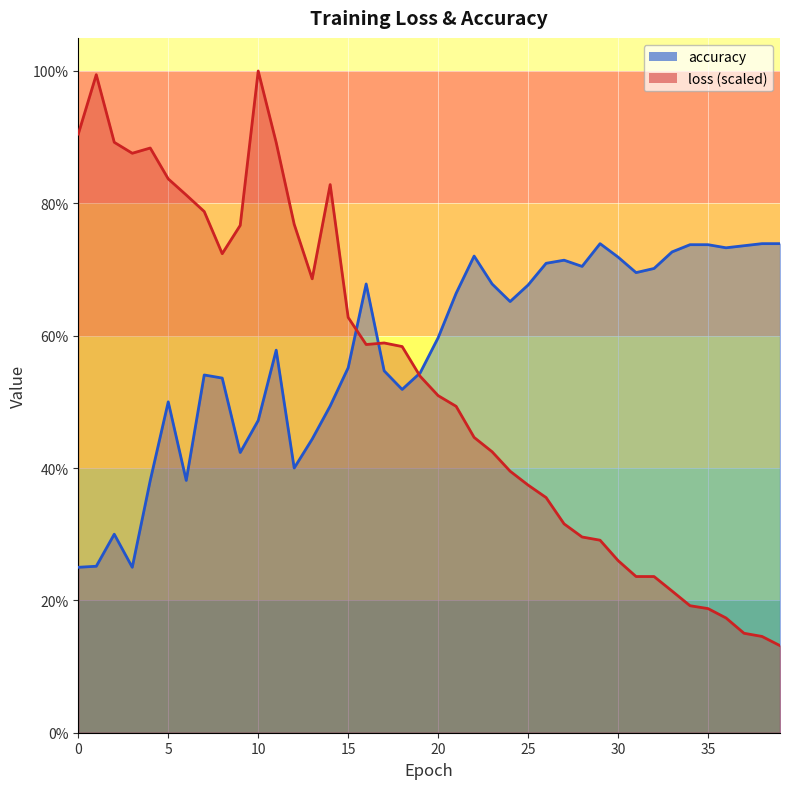

What is the value of the accuracy point at the 37th from the left?

0.7